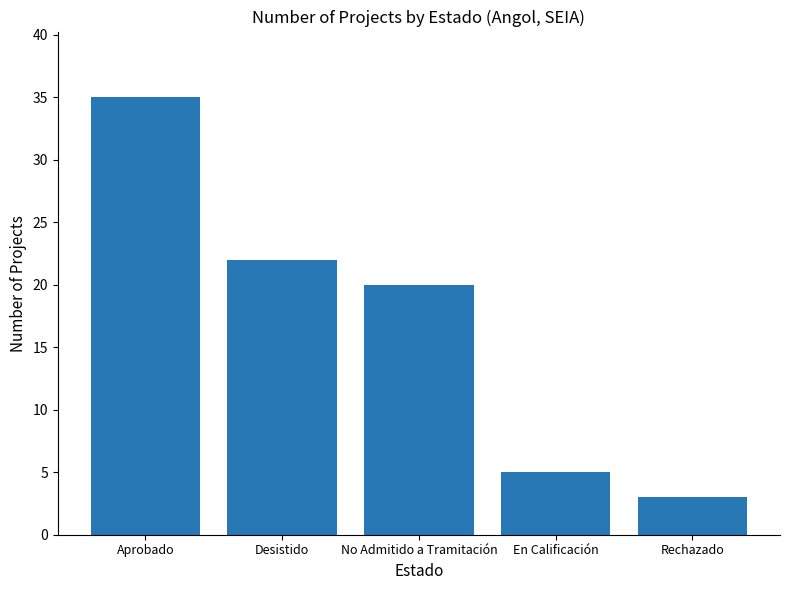

List the labels in order of value, smallest first.

Rechazado, En Calificación, No Admitido a Tramitación, Desistido, Aprobado